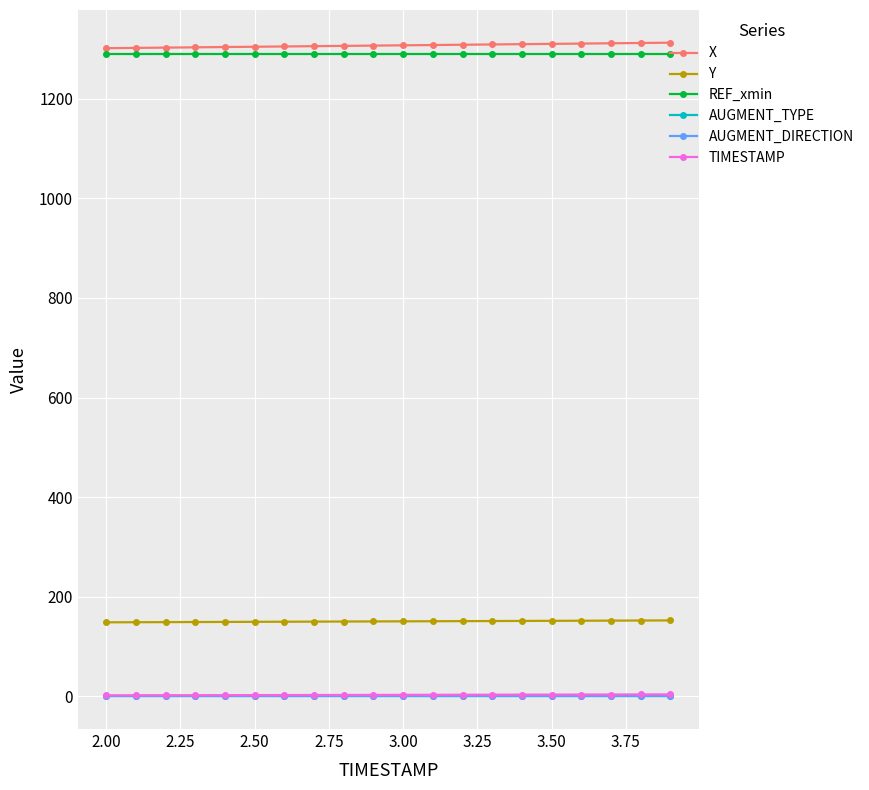

True or false: Y and AUGMENT_DIRECTION cross at least once.

False